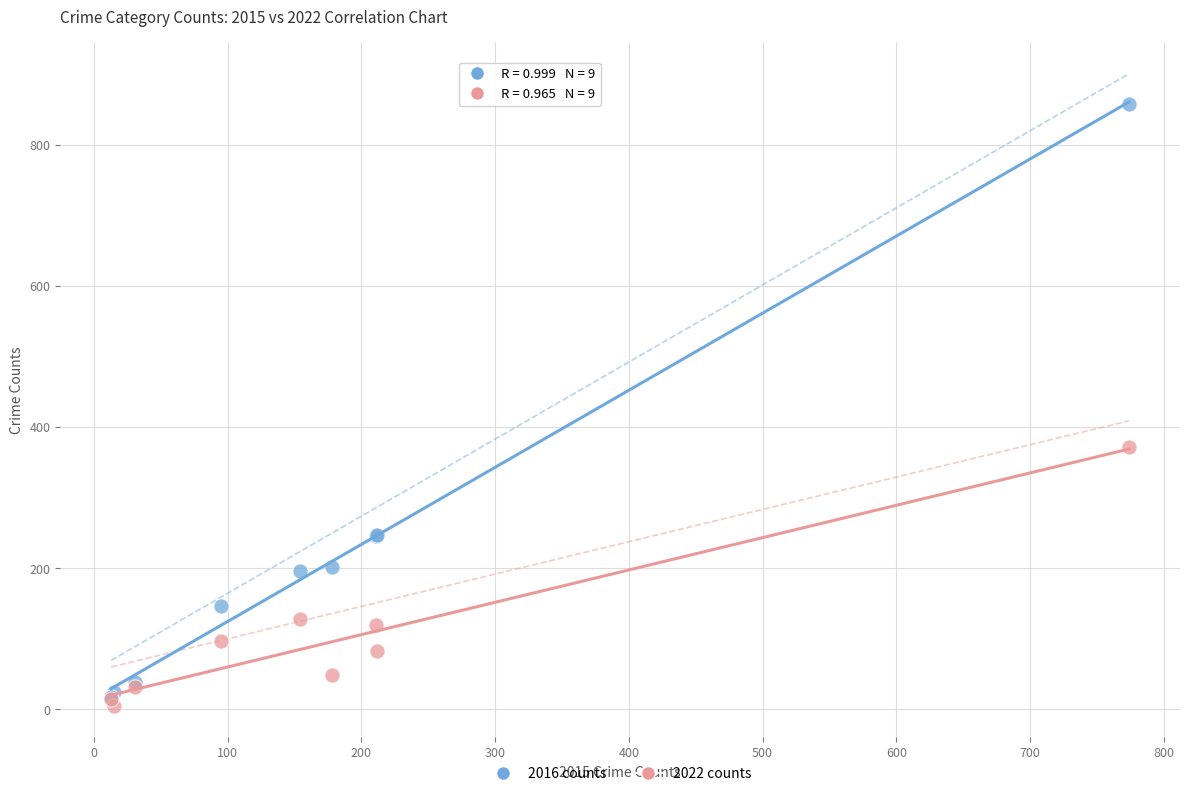

In the 2016 counts series, what Y value is closest to 438?

247